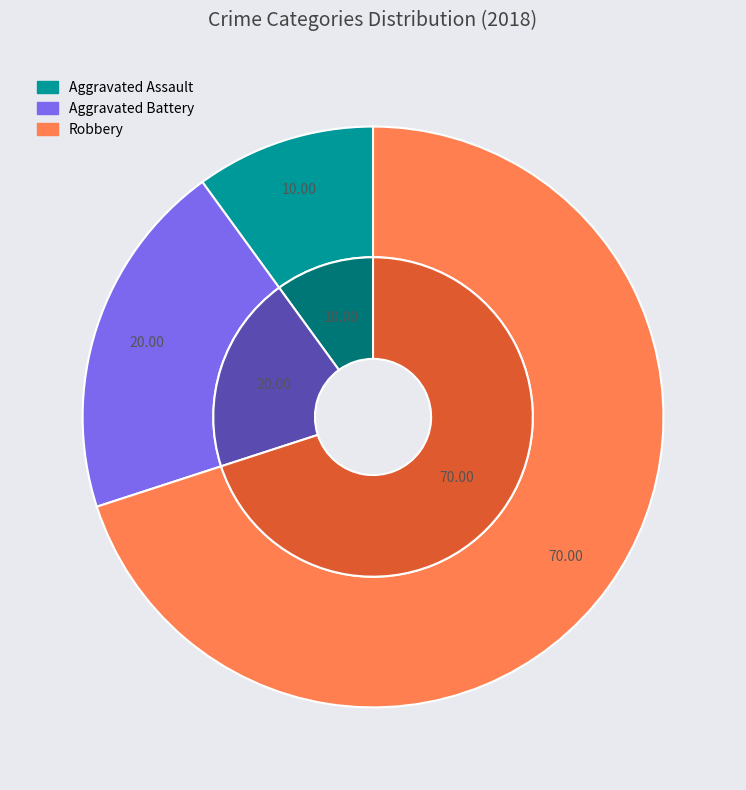

Count the number of slices in the pie.

3